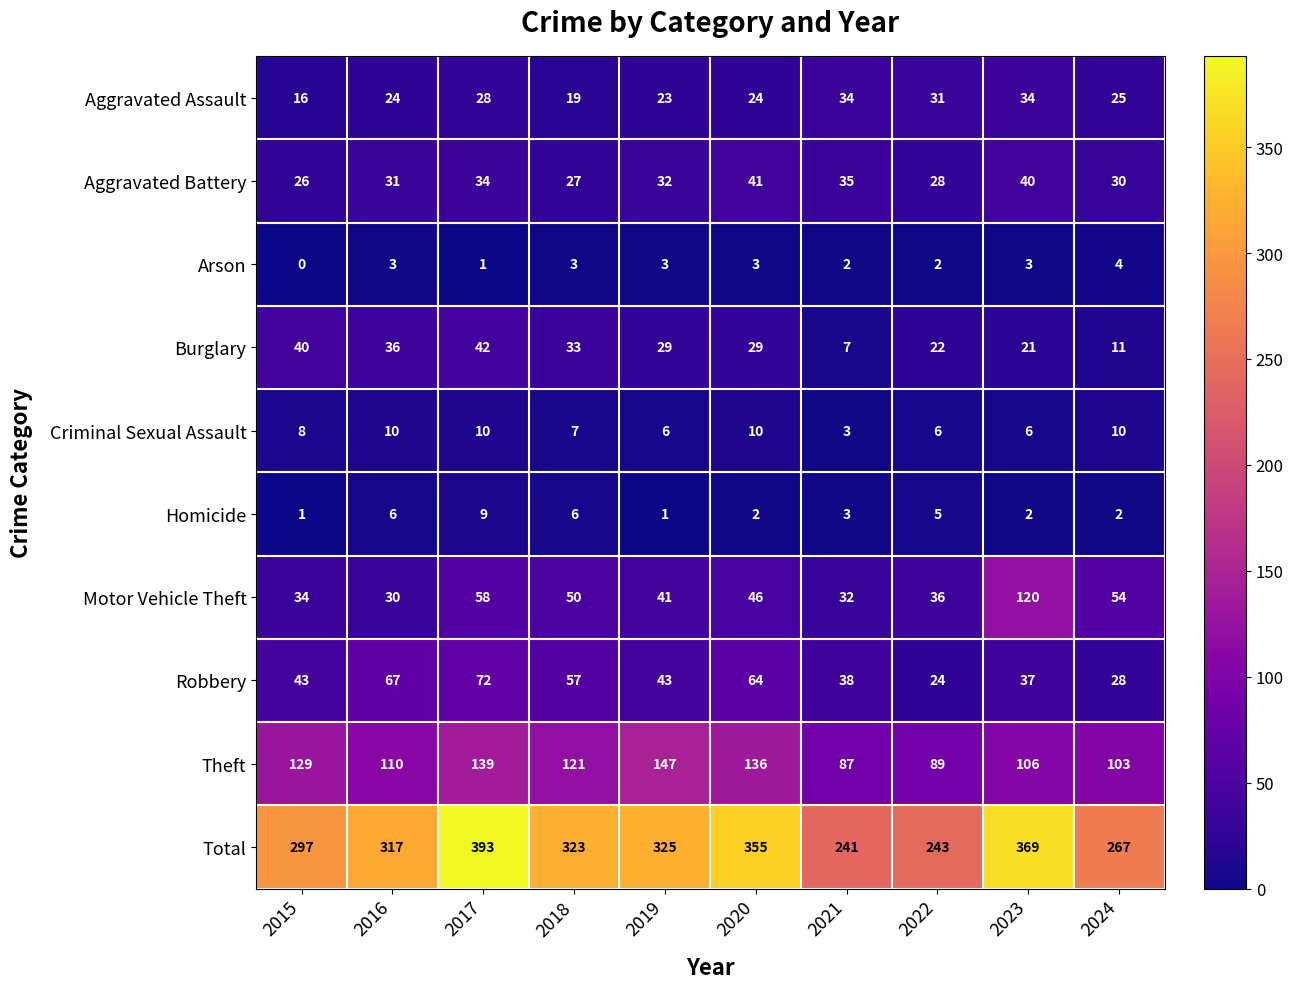

Count the number of data series in this chart.

10